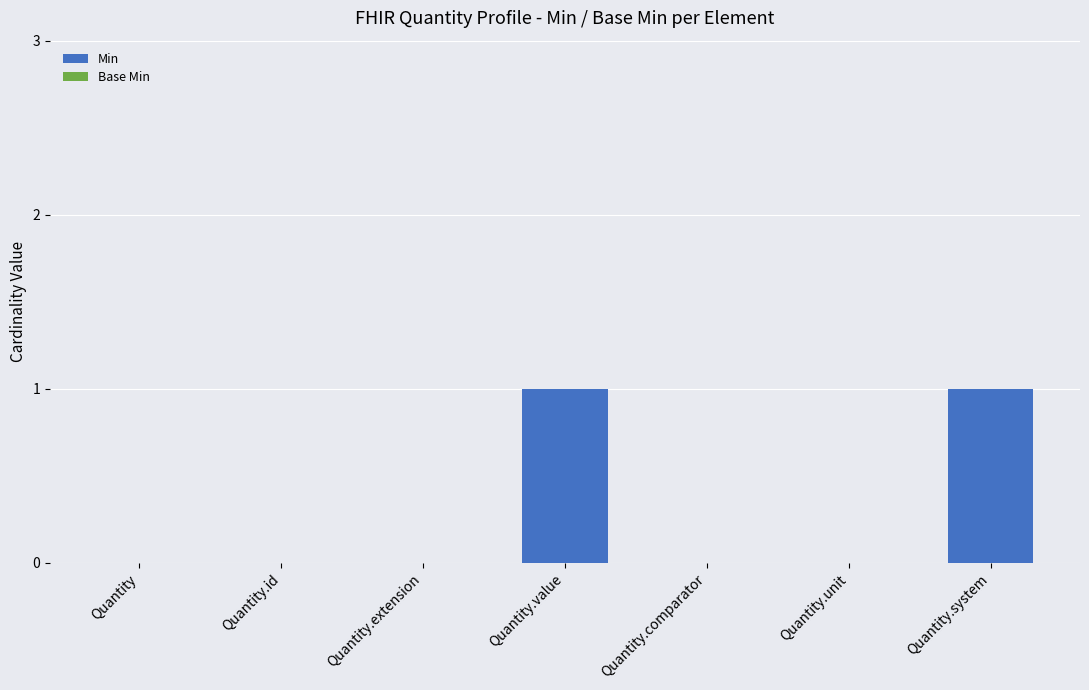

Is it true that the value at Quantity is -1?

False